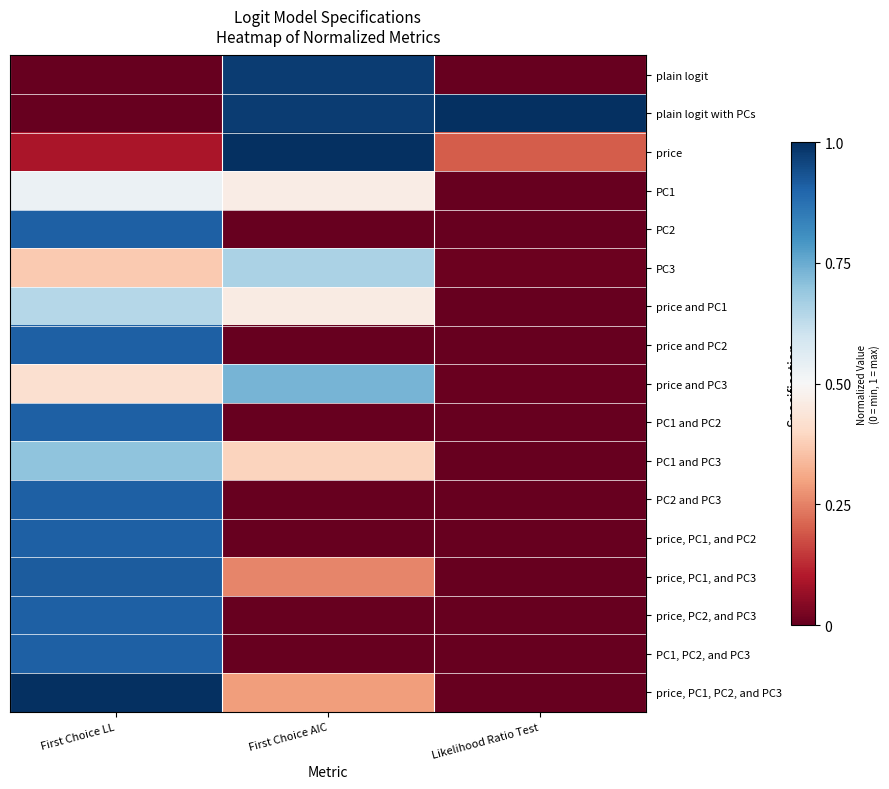

At which category is the sum across all series the highest?

First Choice LL